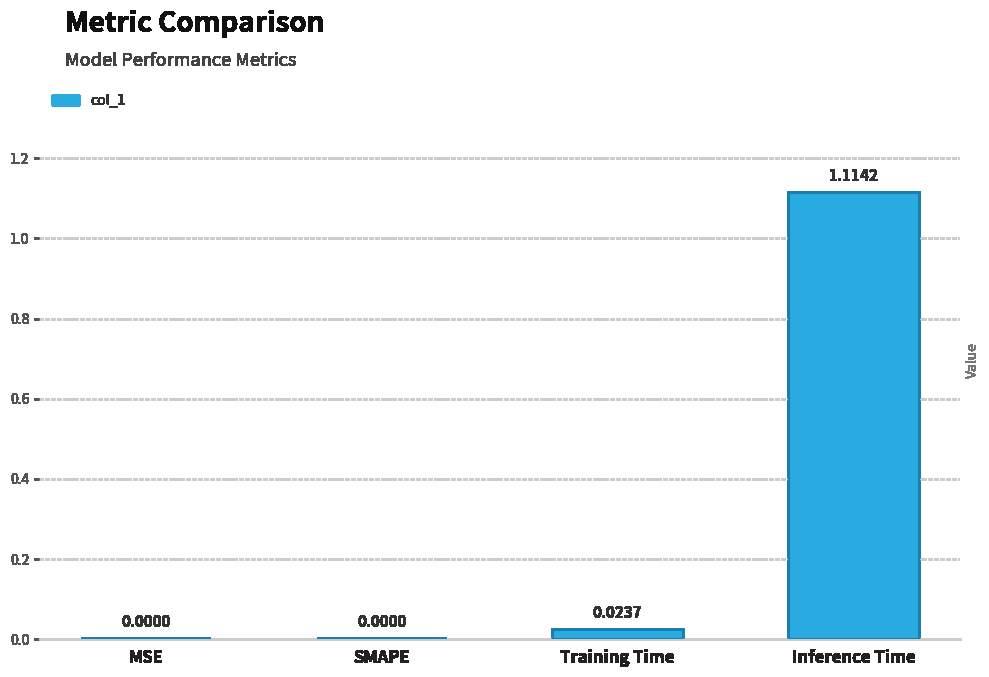

Which has a higher value, Training Time or MSE?

Training Time